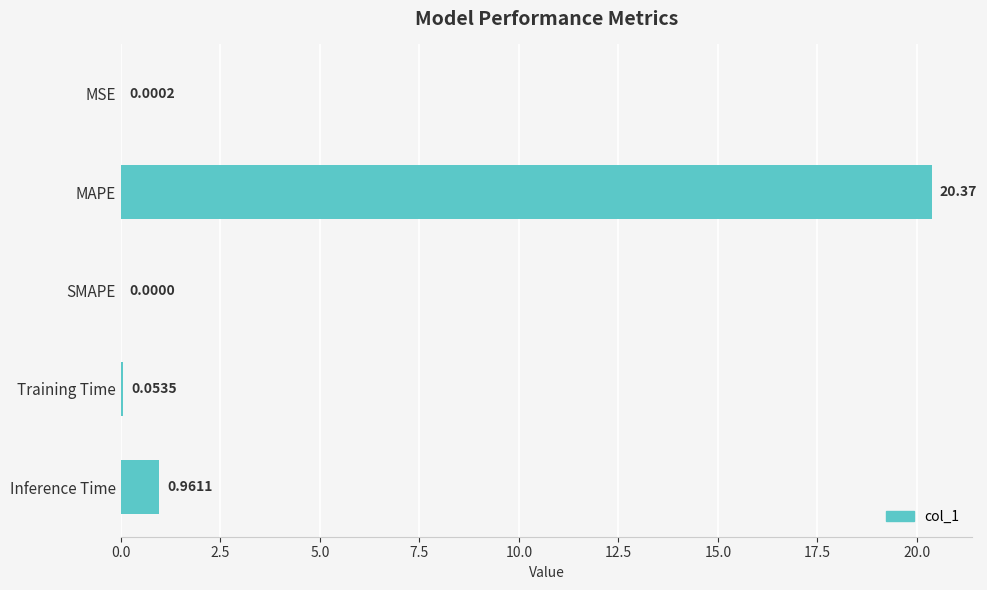

What is the change in value from Training Time to Inference Time?

+0.9